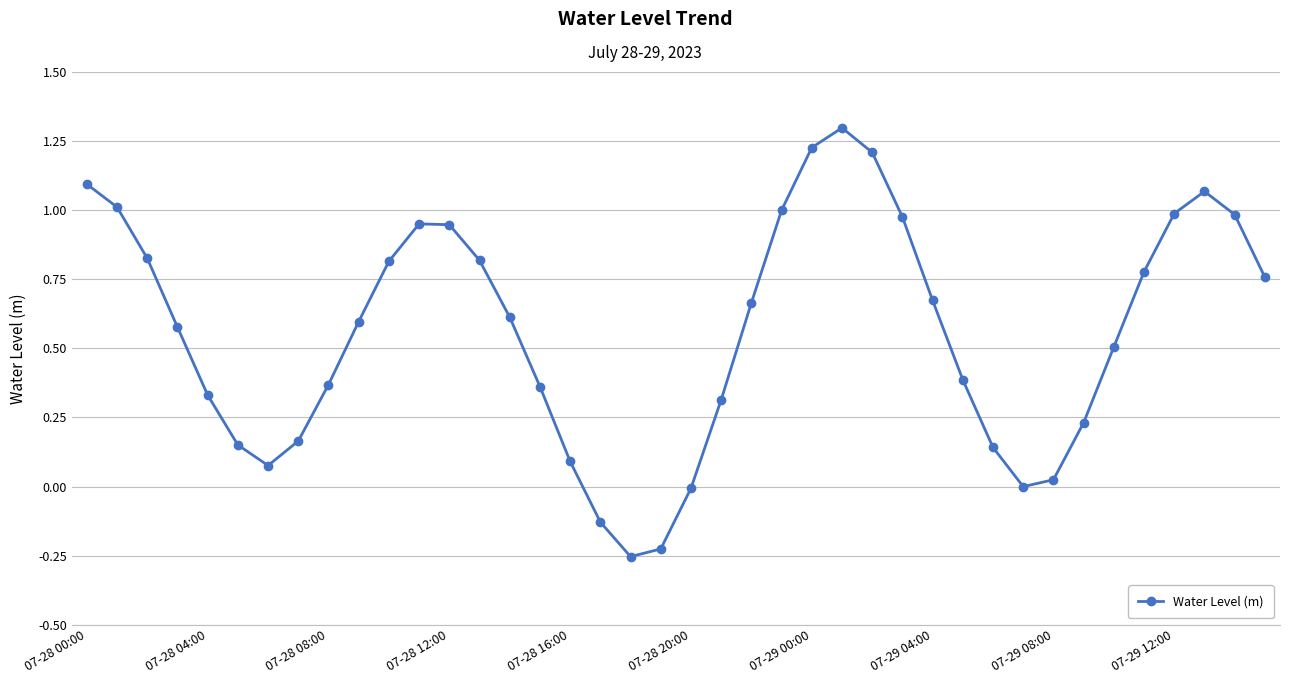

What is the difference between the maximum and minimum values?

1.6